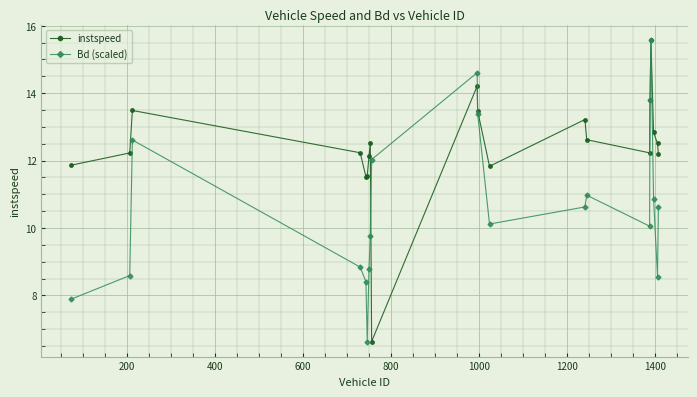

True or false: Bd (scaled) has more than 2 points higher than both neighbors.

True